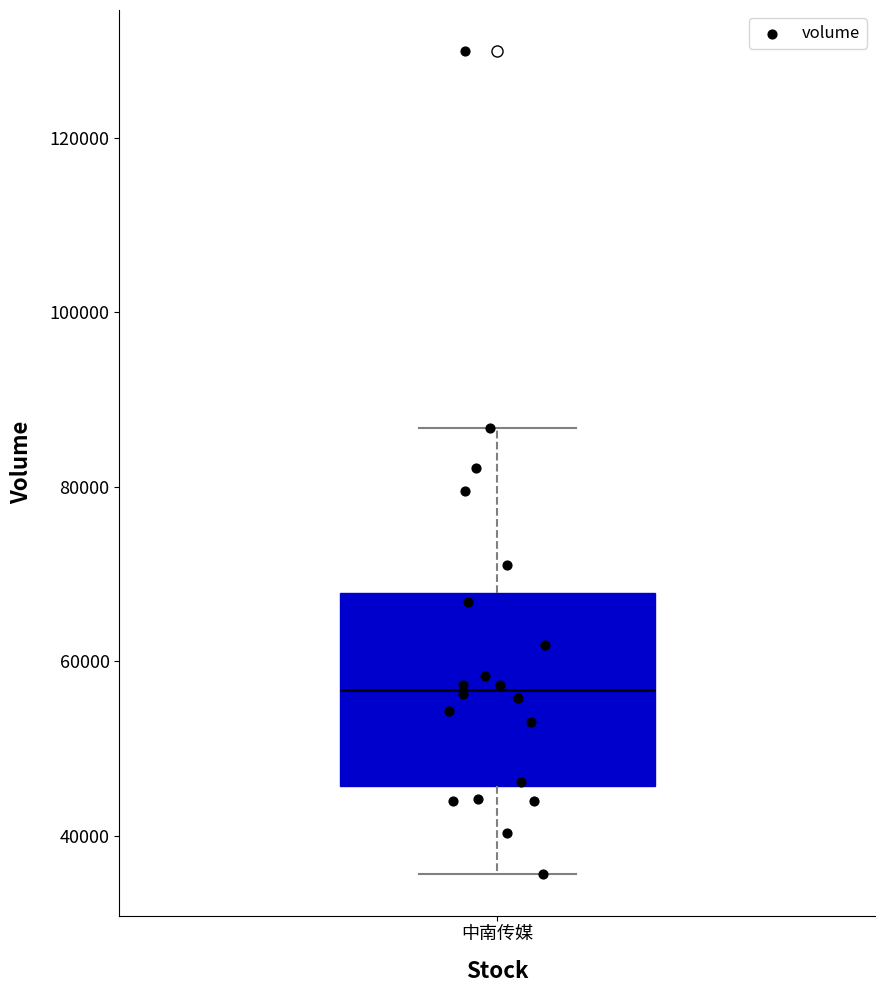

Transcribe this box plot: give where the median line is, the range the box spans, and where the two whiskers end, as read against the y-axis. The values are not printed on the chart, so give them approximately, as read against the axis.

median 56000, box 46000 to 68000, whiskers 36000 to 86000